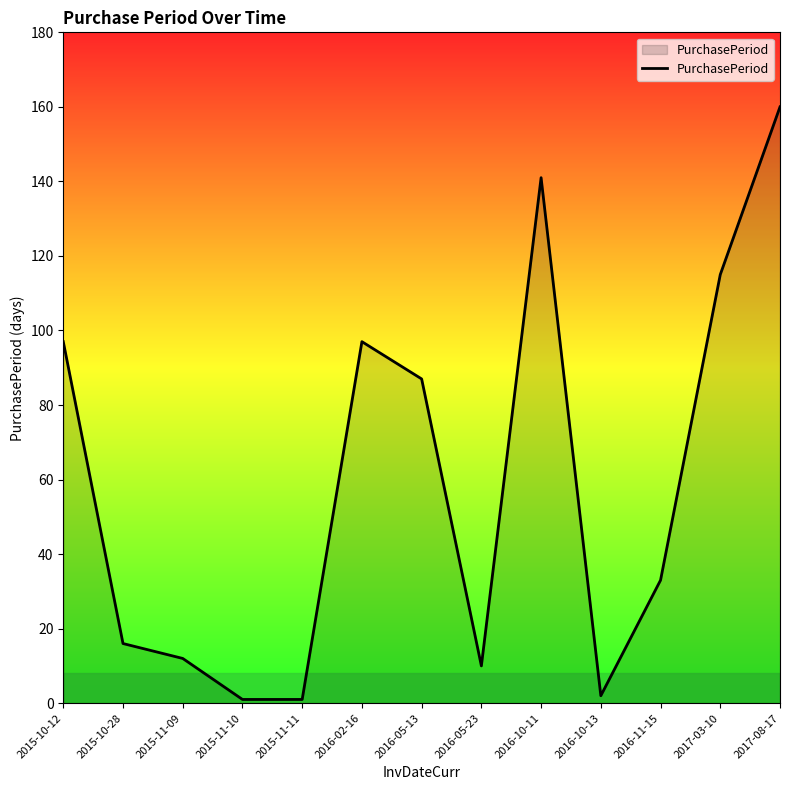

Where is the data nearest to the value 80?

2016-05-13